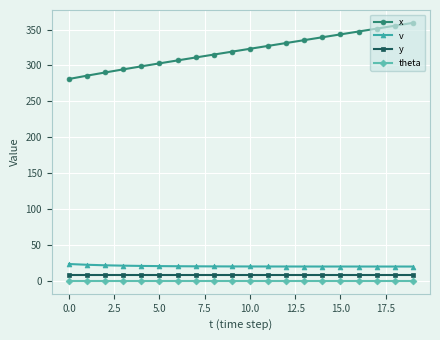

True or false: x and theta intersect in this chart.

False